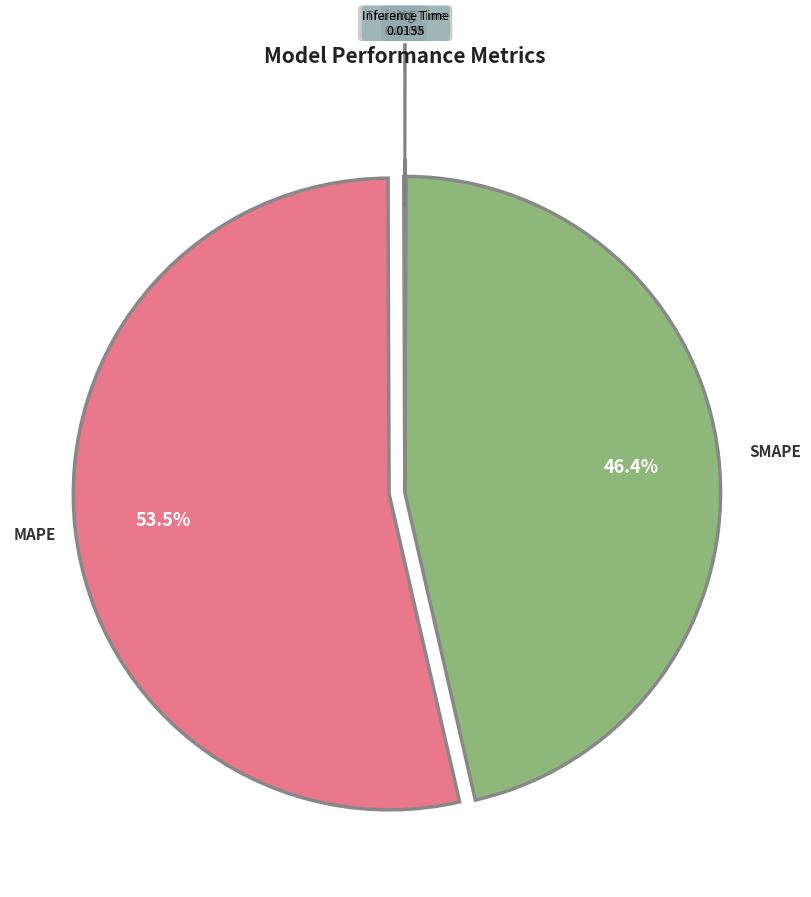

Which category has the biggest portion of the pie?

MAPE